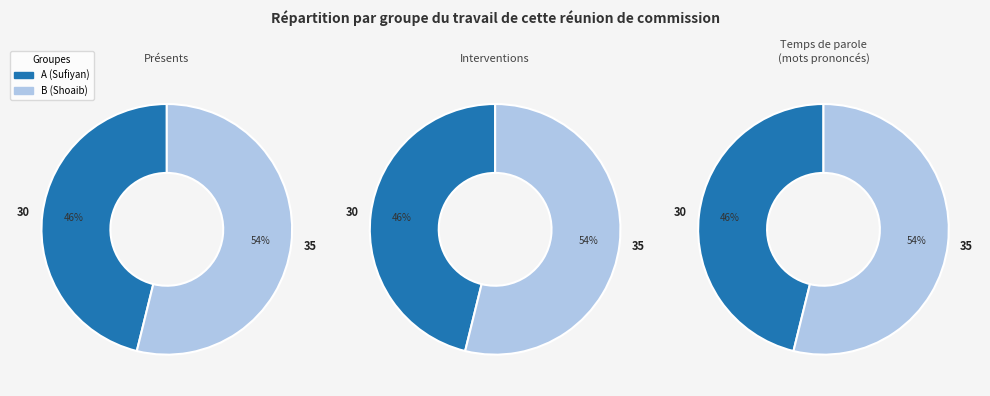

What percentage is the A slice, to the nearest percent?

46%